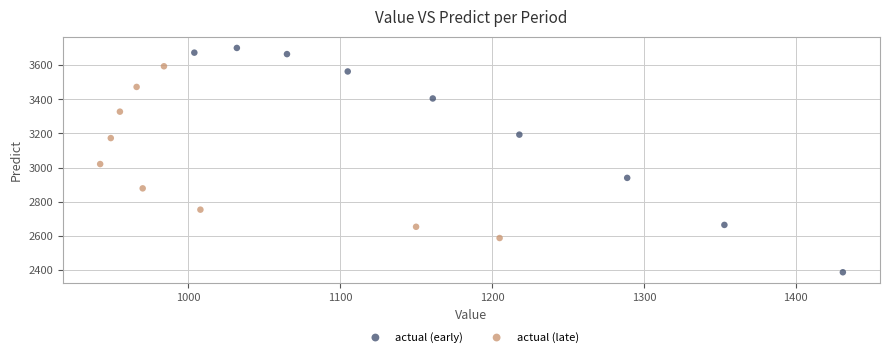

Which series has the largest Y range (max minus min)?

actual (early)